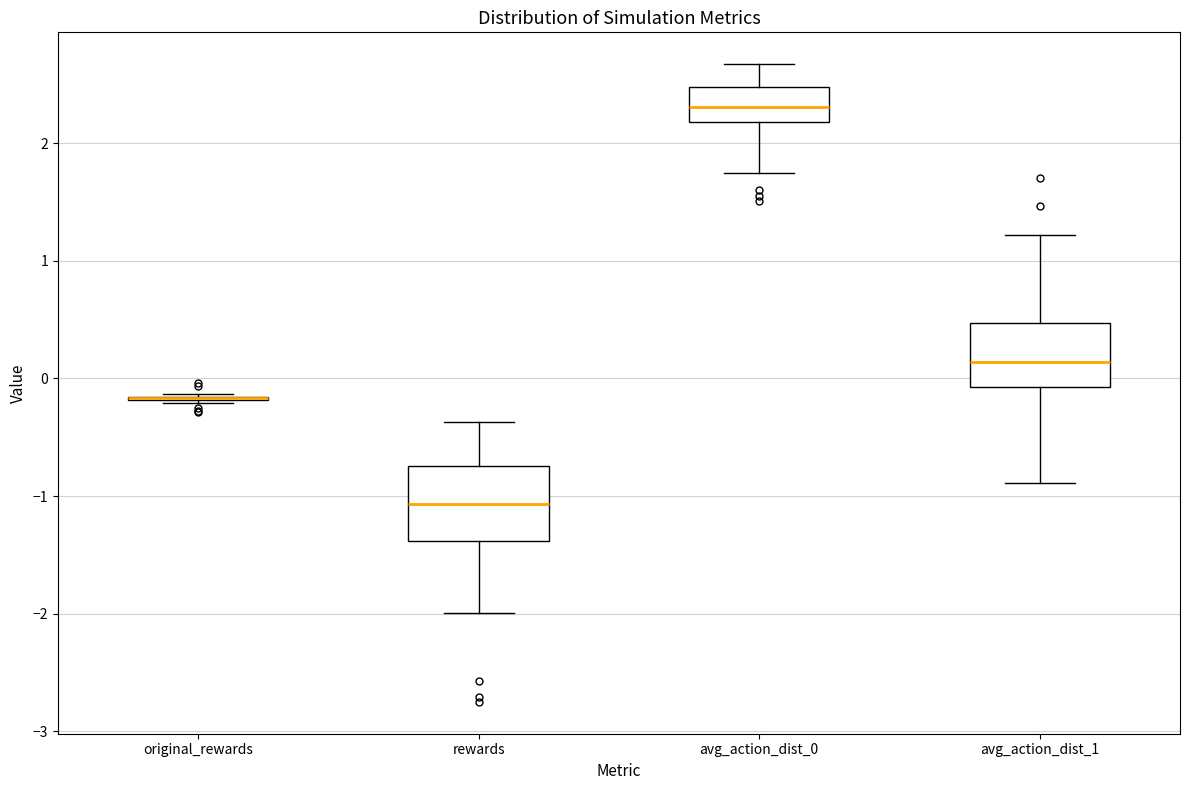

Where does the upper whisker of the box for rewards end on the y-axis? The values are not printed on the chart, so give them approximately, as read against the axis.

-0.4